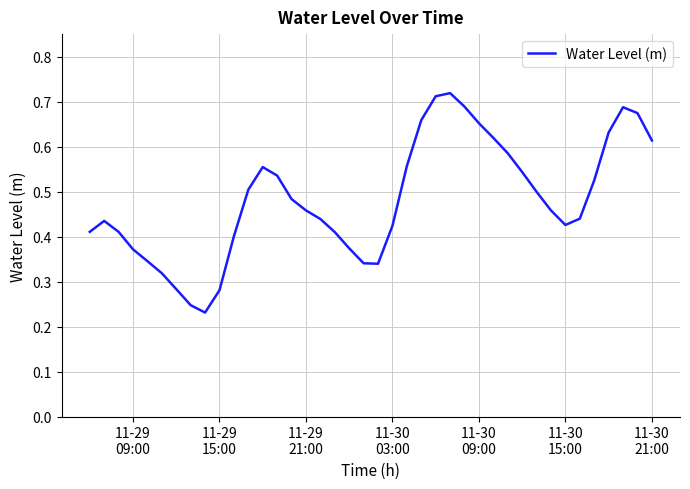

Does the chart display data point markers on the line(s)?

No